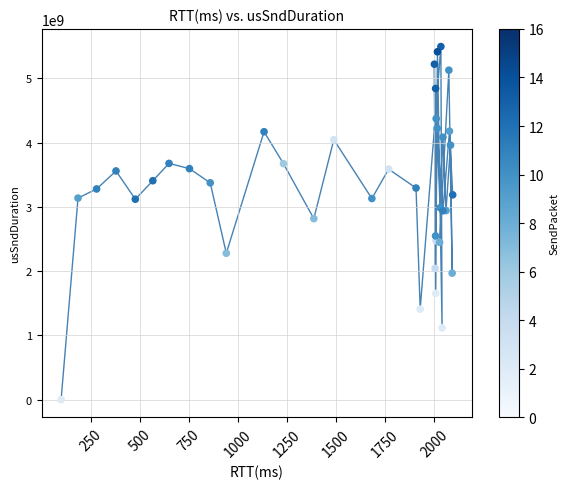

What Y value in the scatter plot is closest to 2747494294?

2816891522